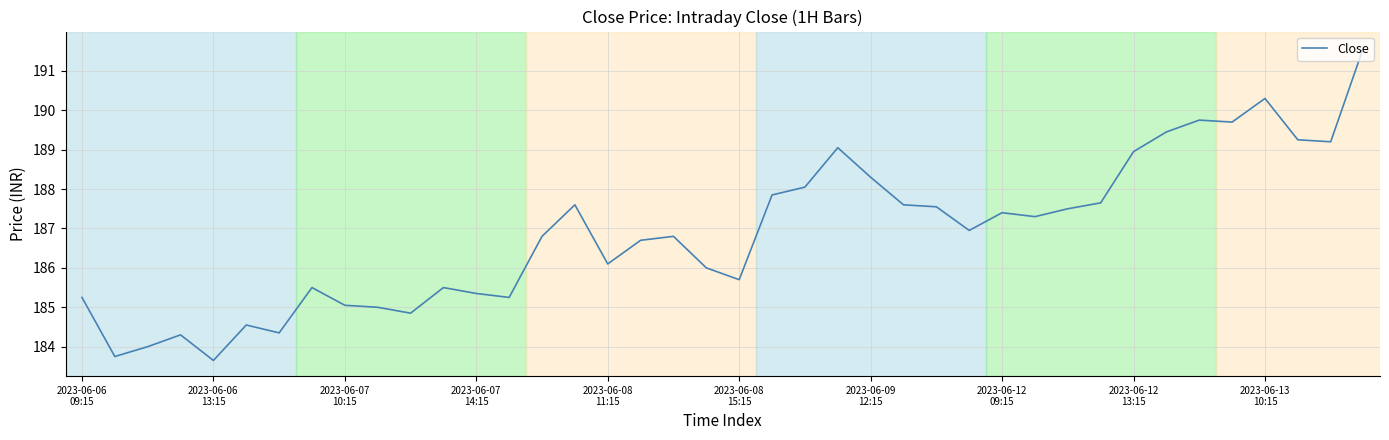

What is the minimum value shown in the chart?

183.7